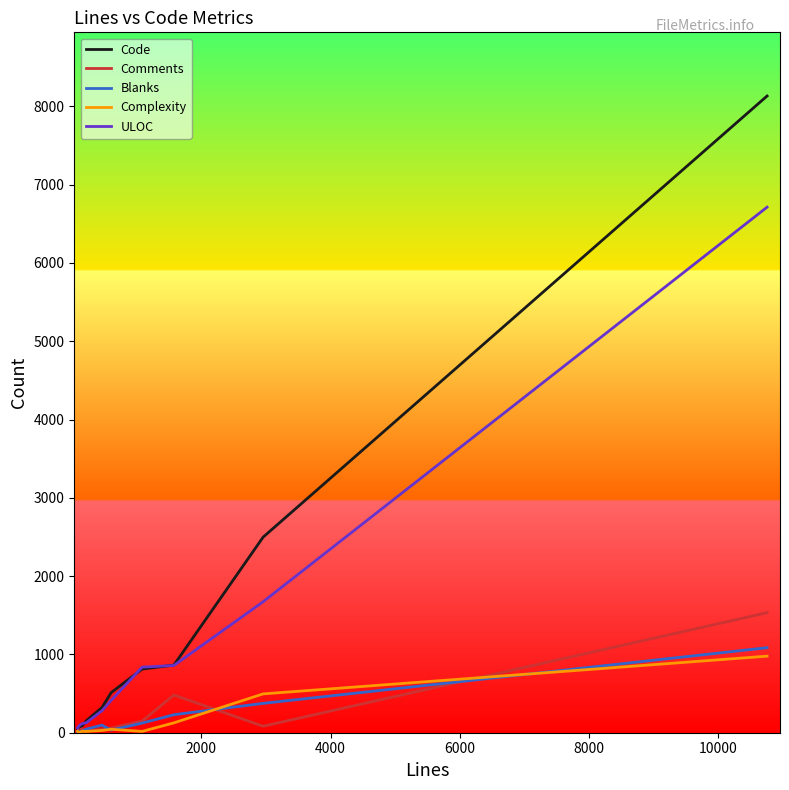

Which series has the widest spread of values?

Code